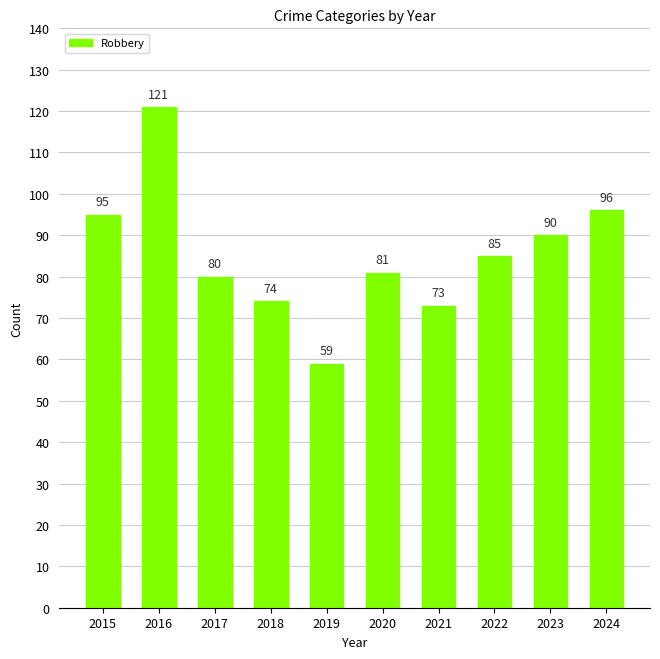

Reading left to right, transcribe all the data shown in this chart.

2015=95	2016=121	2017=80	2018=74	2019=59	2020=81	2021=73	2022=85	2023=90	2024=96